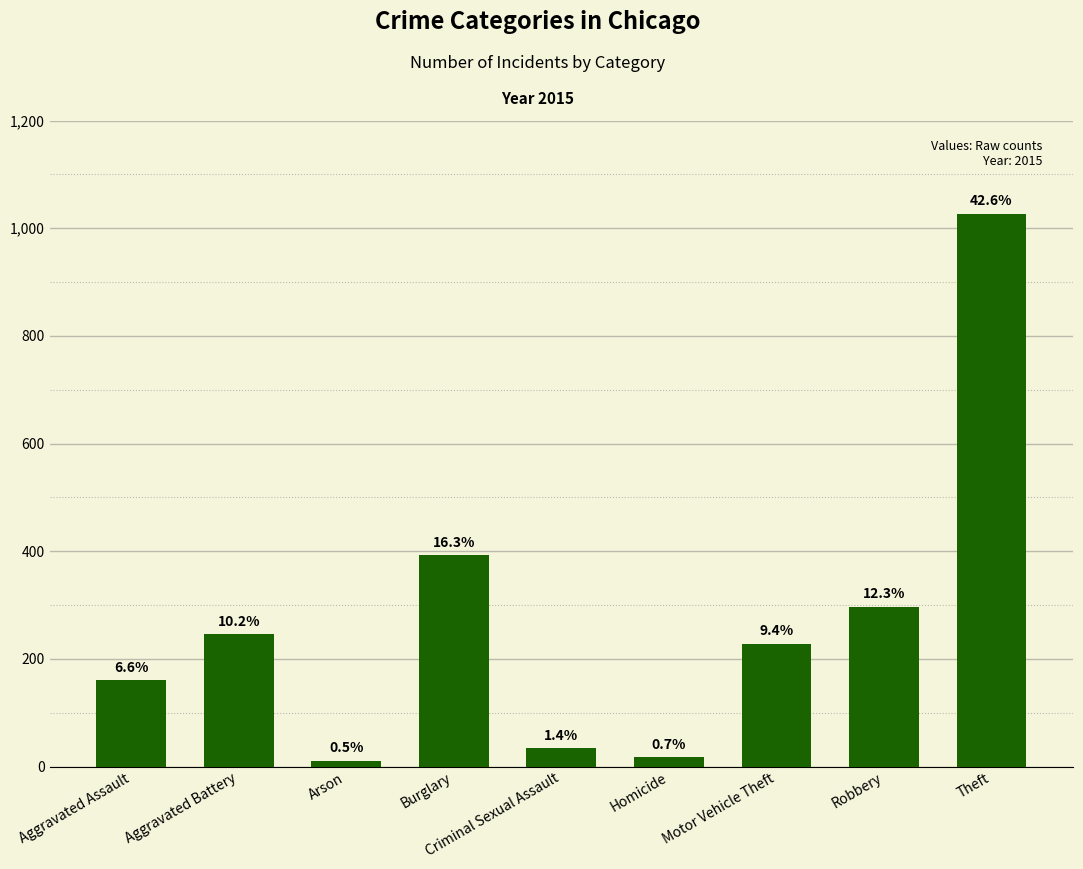

At which category does the chart reach its peak across all series?

Theft